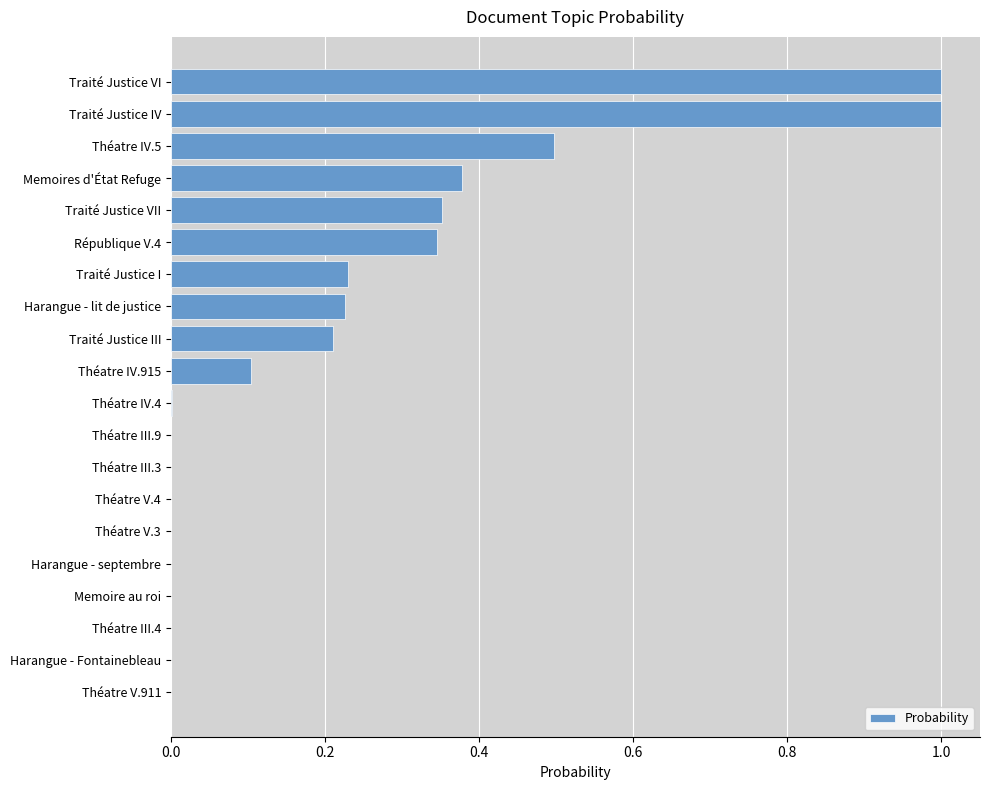

The chart shows a value of 0.2 at Traité Justice VII. True or false?

False